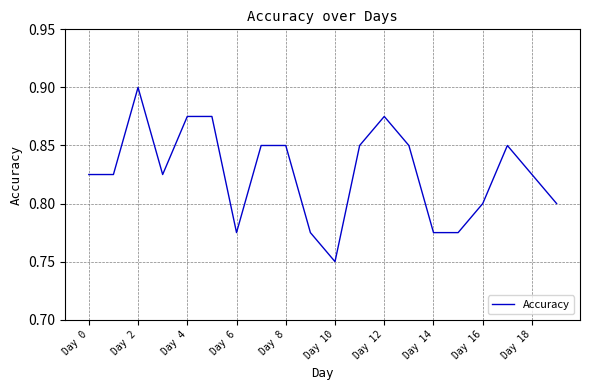

What is the difference between the maximum and minimum values?

0.2